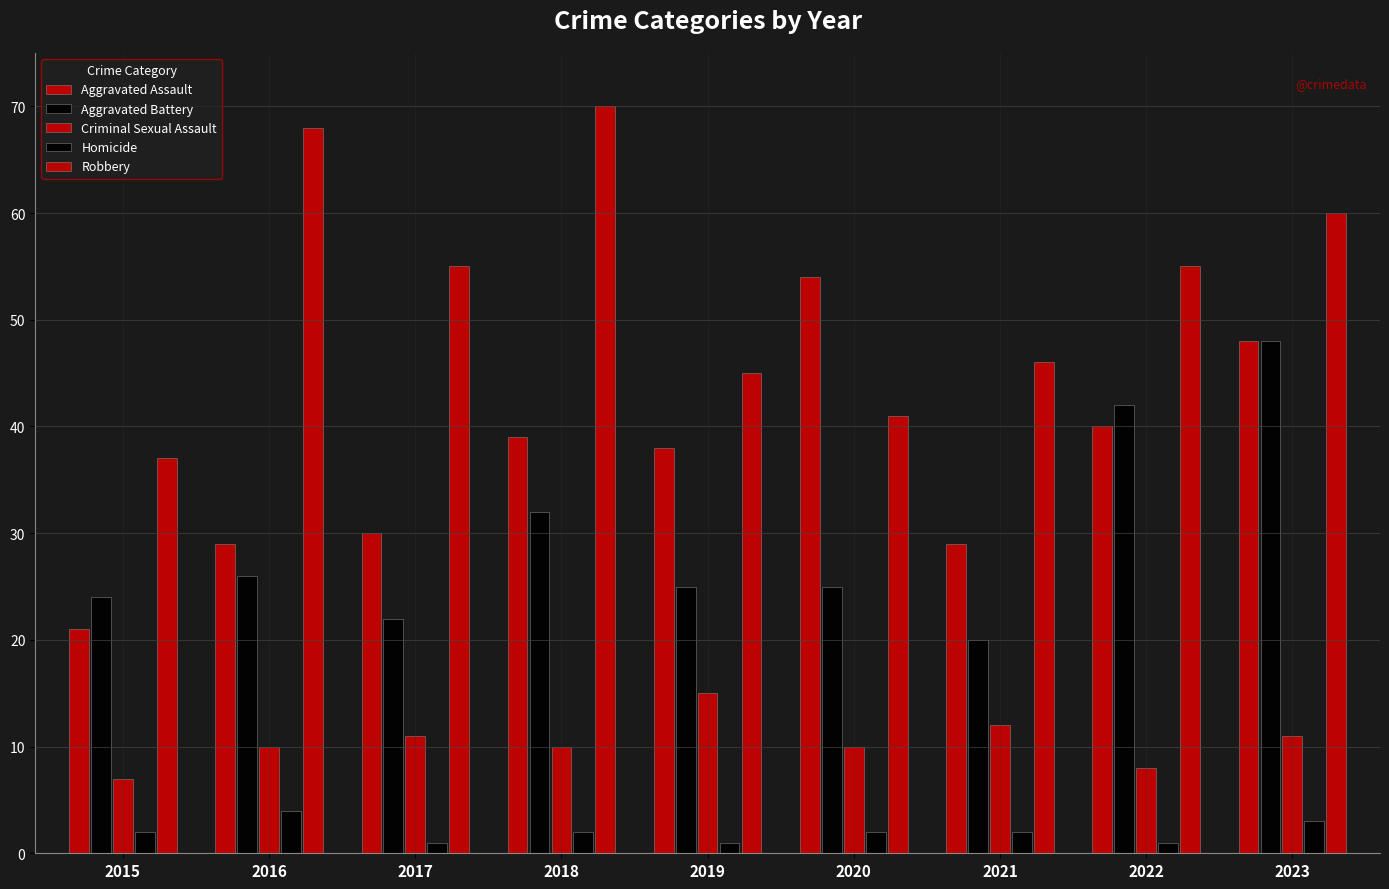

Read the Aggravated Assault value at 2015, to the nearest 10.

20